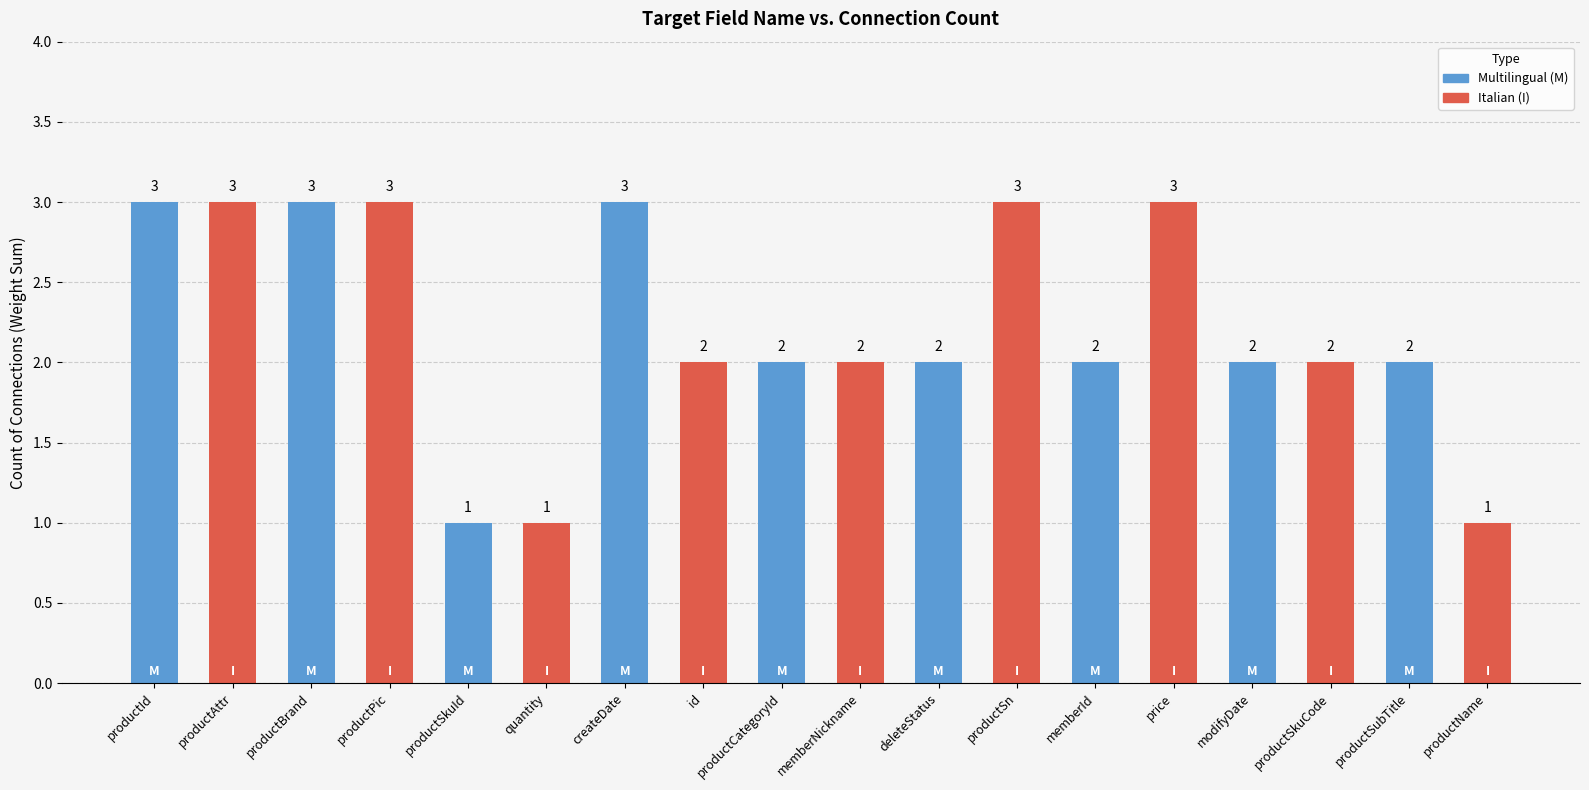

What is the difference between the maximum and second lowest values?

2